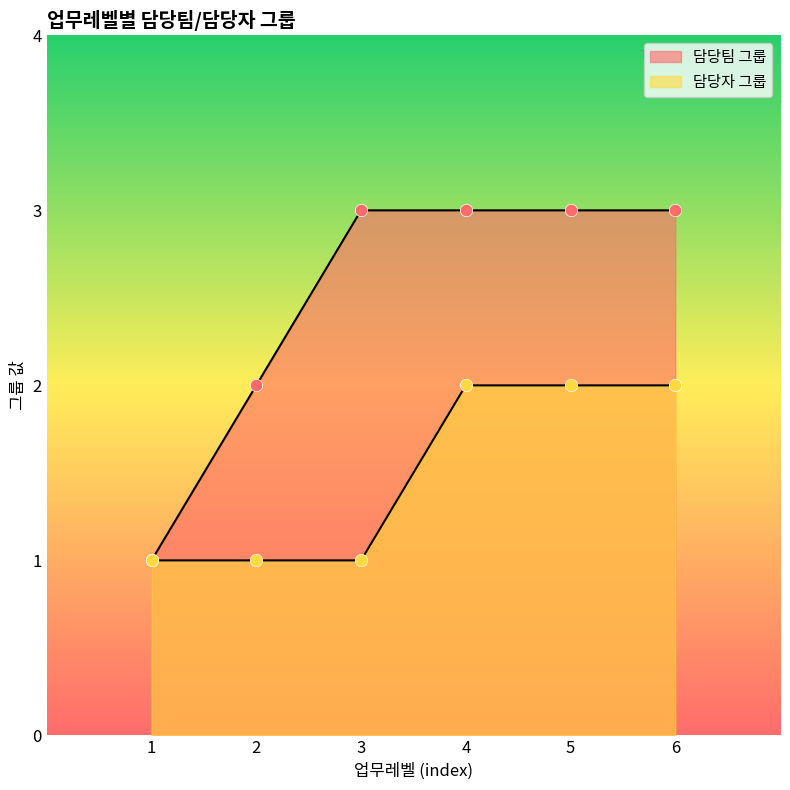

Which has a higher value, 3 or 4?

4